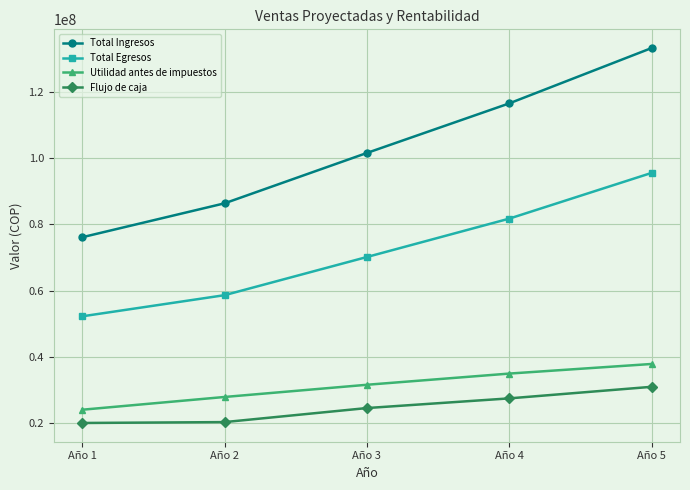

Where is Flujo de caja nearest to the value 25397640?

Año 3